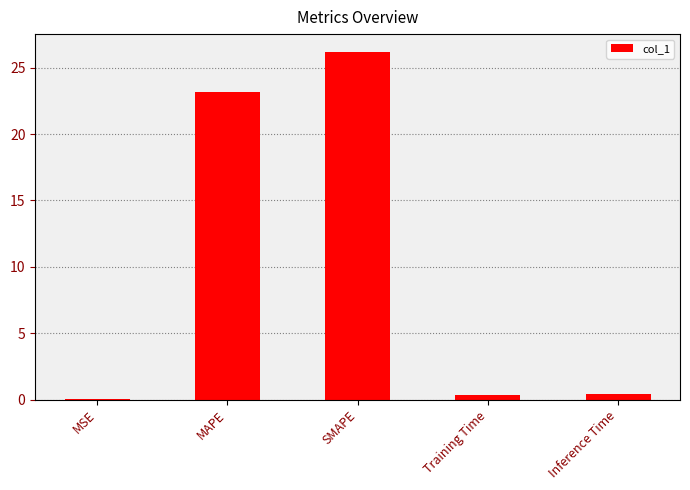

The chart shows a value of 26.2 at SMAPE. True or false?

True